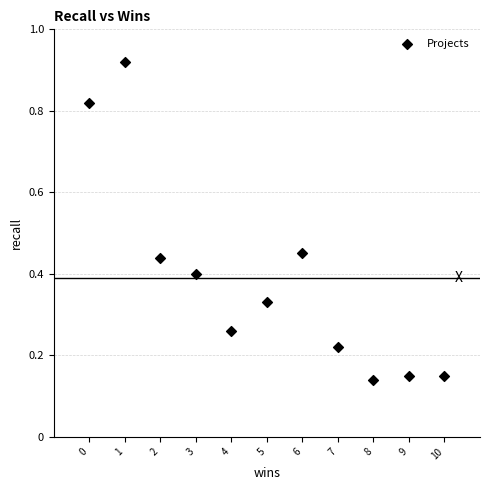

What is the average X value?

5.0